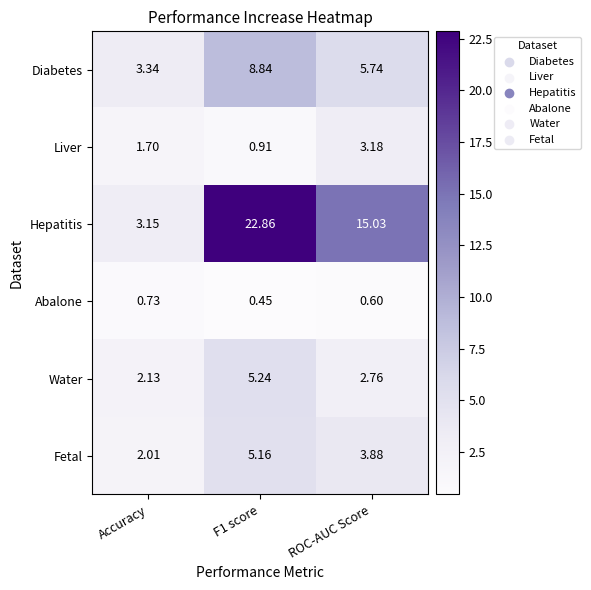

Which series has the largest total across all categories?

Hepatitis